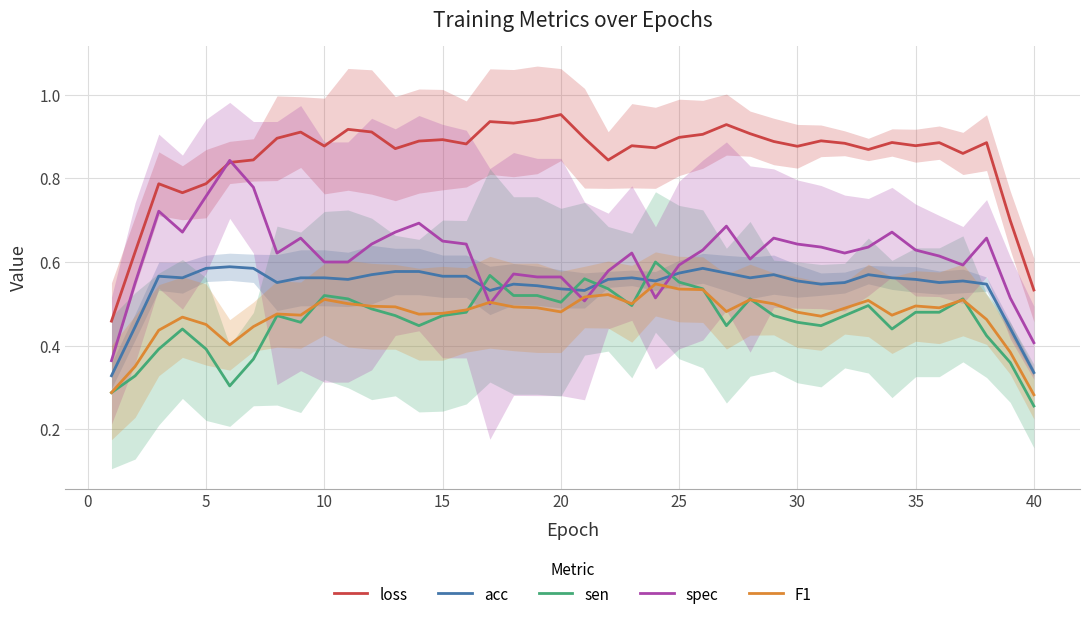

True or false: acc and loss intersect in this chart.

False